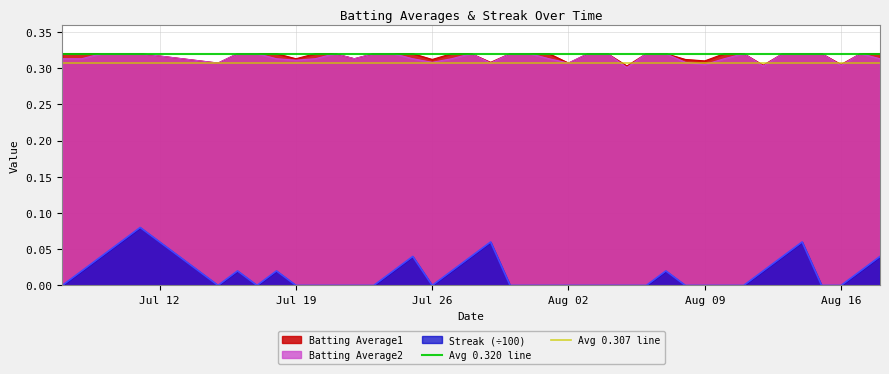

True or false: Batting Average1 and Streak (÷100) cross at least once.

False